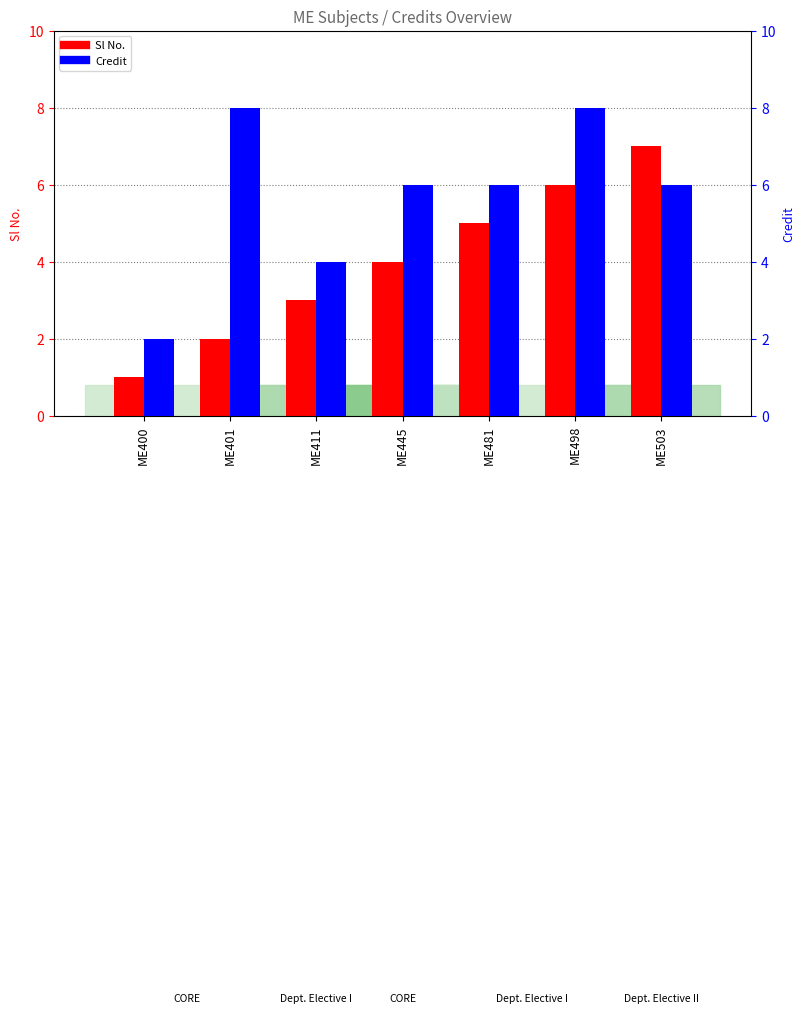

Is the value of Sl No. at ME400 greater than the value of Credit at ME411?

No